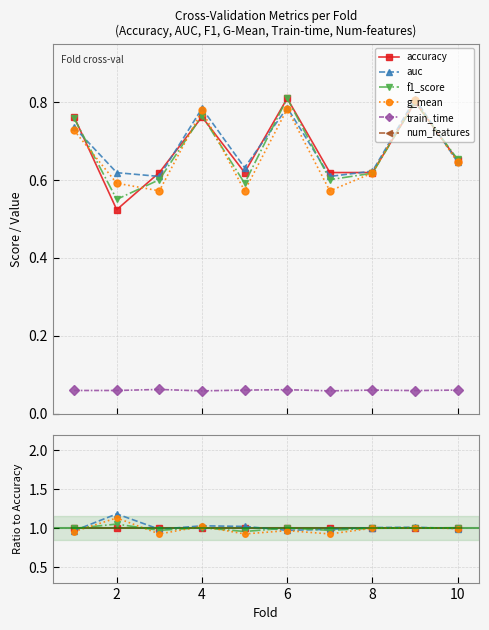

At which label is num_features closest to 30?

8